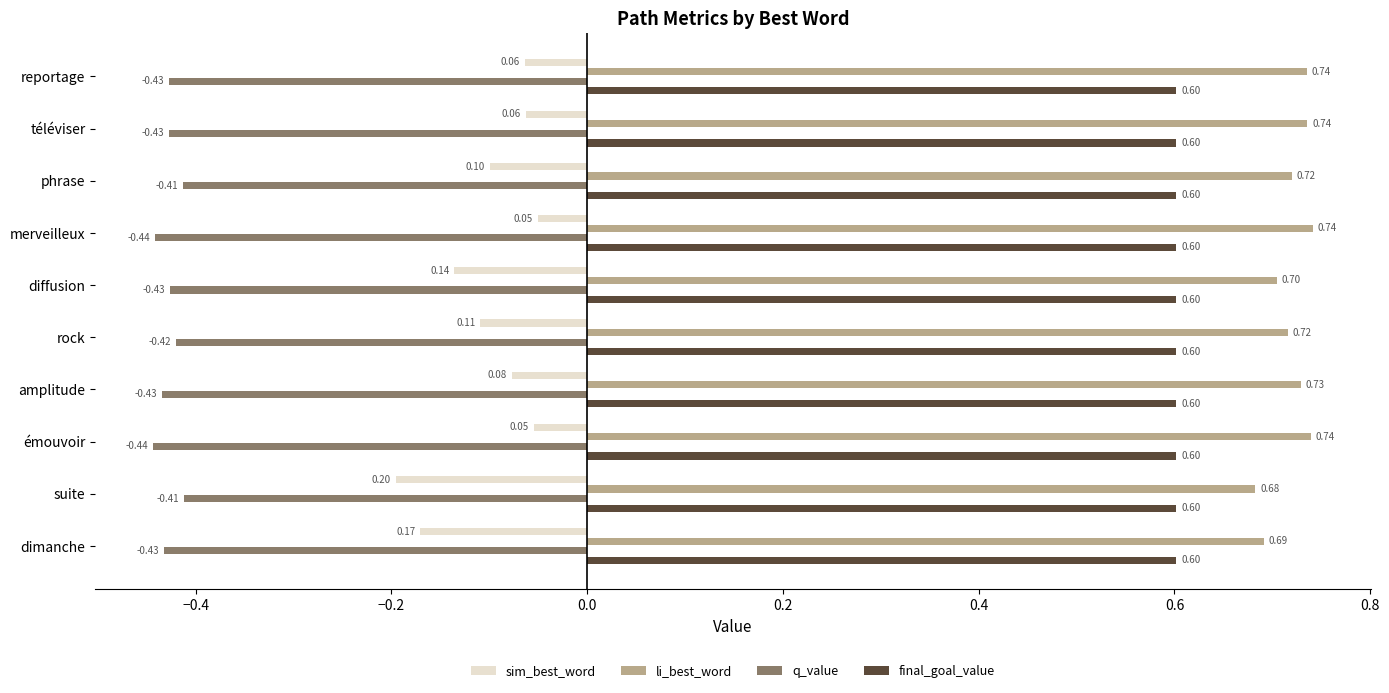

Rank the series by their maximum value, from highest to lowest.

li_best_word, final_goal_value, sim_best_word, q_value